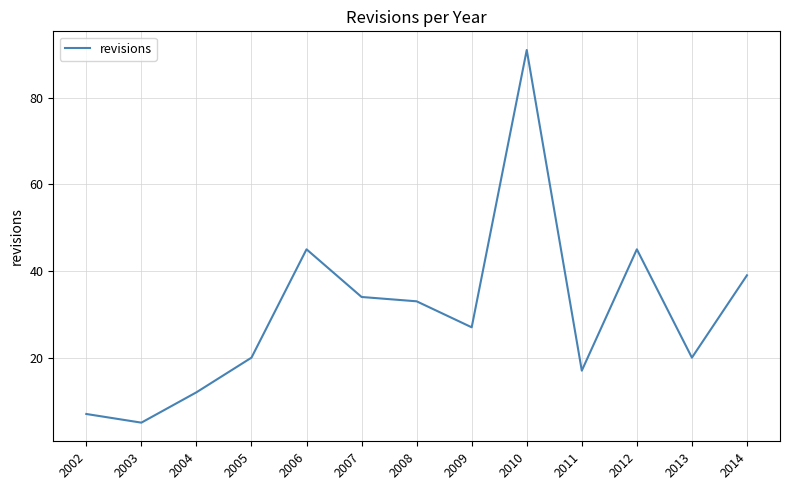

Where does the data first go above 27?

2006